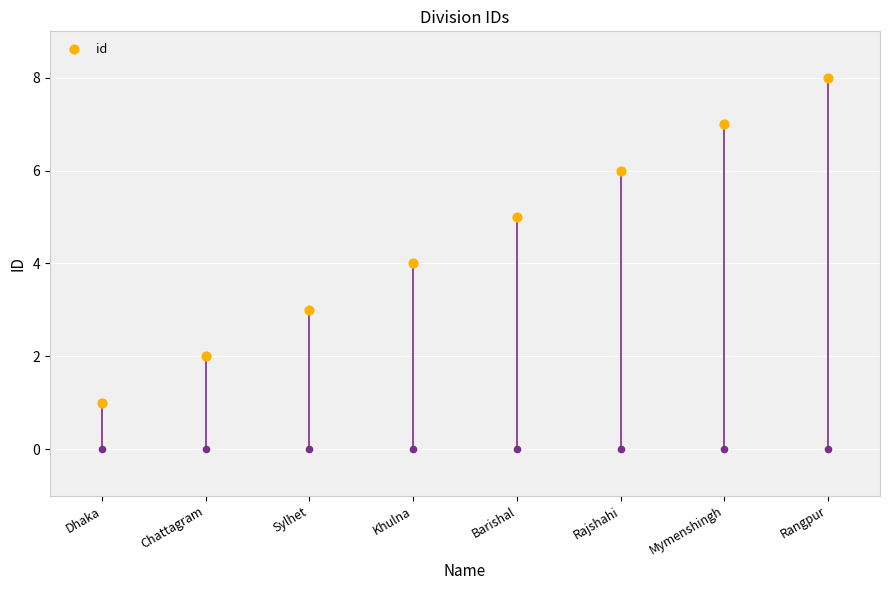

What is the change in value from Sylhet to Rajshahi?

+3